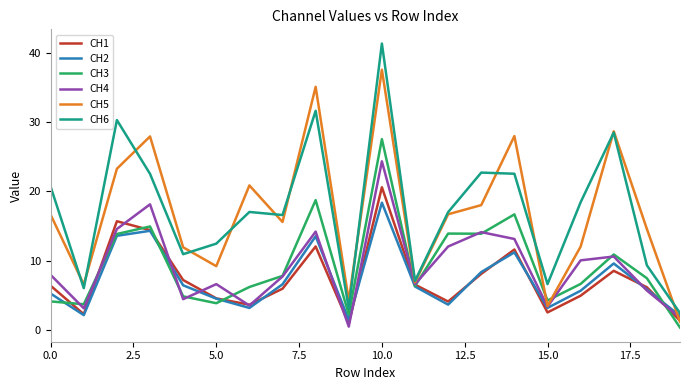

Rank the series by their maximum value, from highest to lowest.

CH6, CH5, CH3, CH4, CH1, CH2